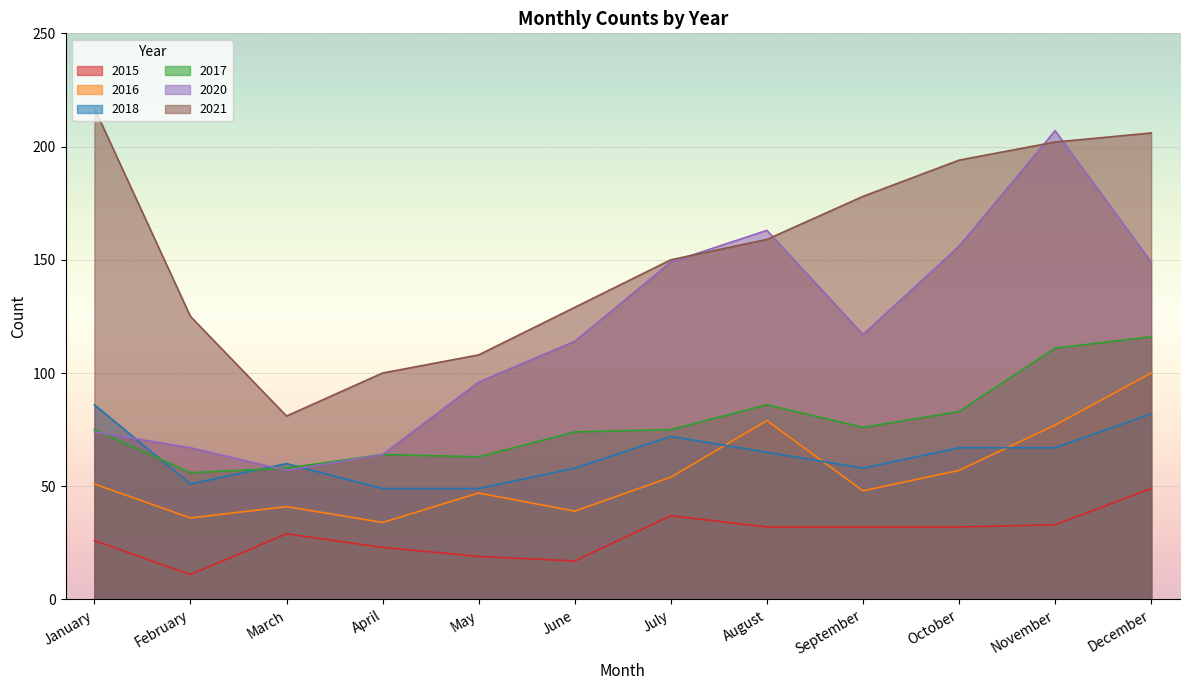

Which series has the largest range (max minus min)?

2020